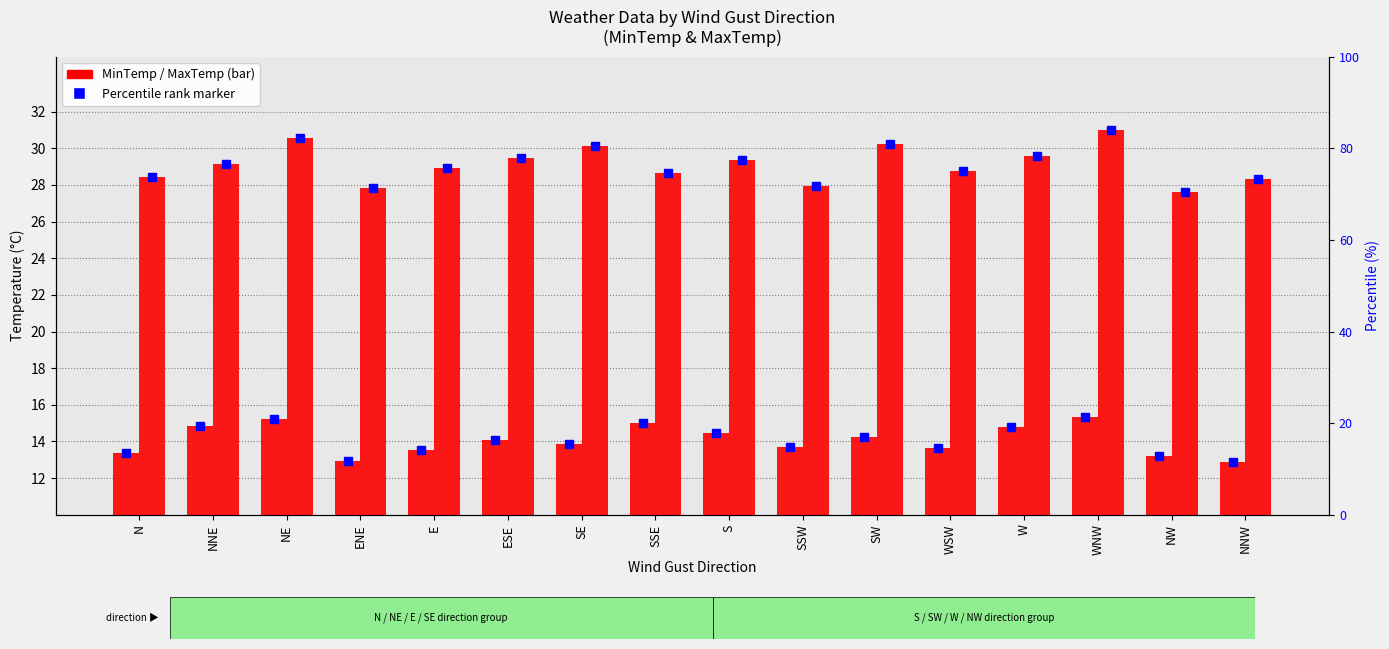

What position from the left is ENE?

4